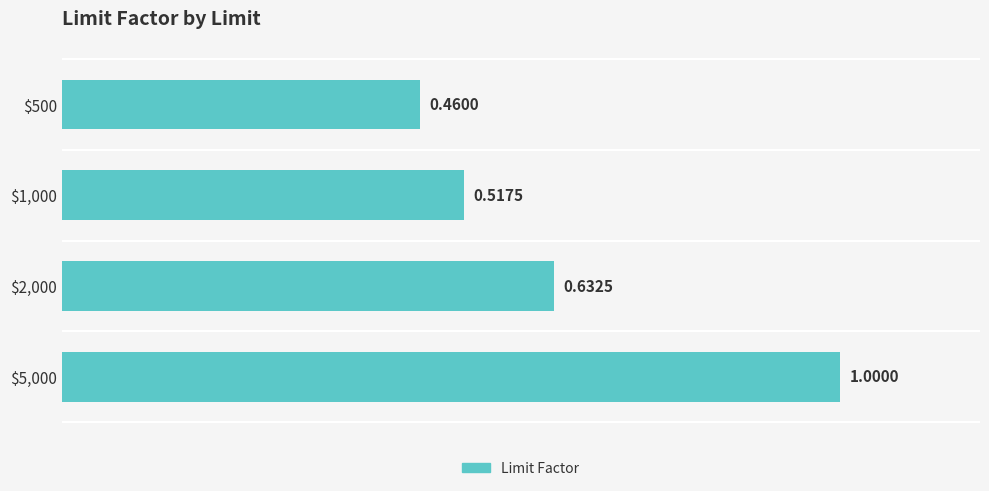

Are the bars grouped side by side (vs. stacked)?

No